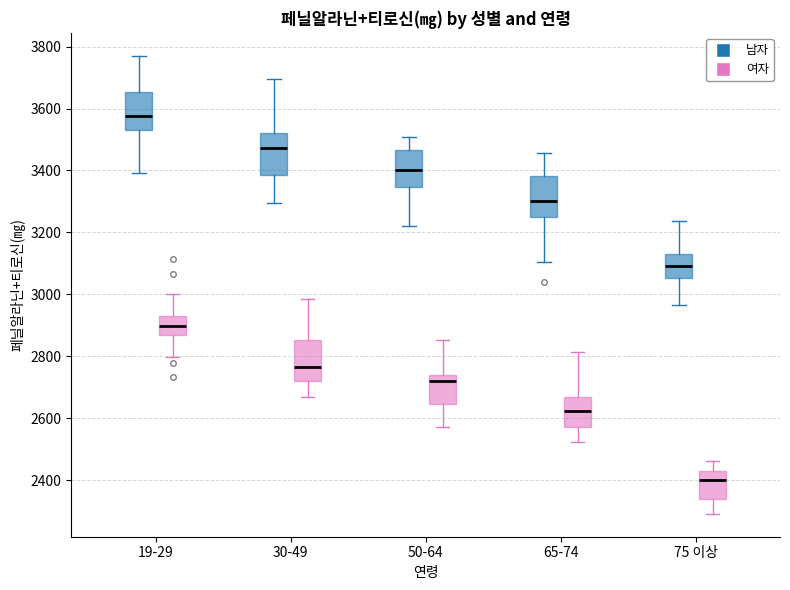

Where does the median line of the box for 30-49 (여자) sit on the y-axis? The values are not printed on the chart, so give them approximately, as read against the axis.

2760